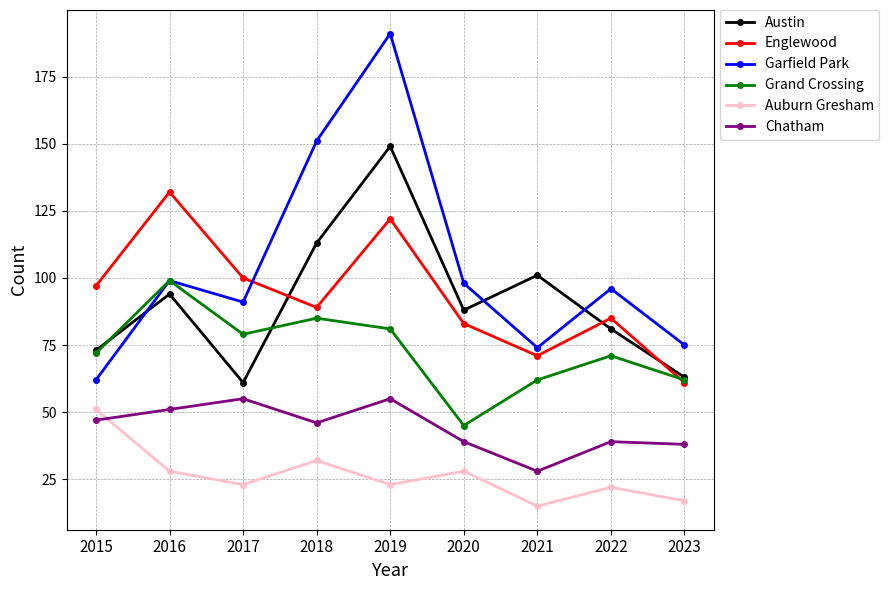

Reading left to right, what are all the values shown in this chart?

Austin: 73	94	61	113	149	88	101	81	63
Englewood: 97	132	100	89	122	83	71	85	61
Garfield Park: 62	99	91	151	191	98	74	96	75
Grand Crossing: 72	99	79	85	81	45	62	71	62
Auburn Gresham: 51	28	23	32	23	28	15	22	17
Chatham: 47	51	55	46	55	39	28	39	38